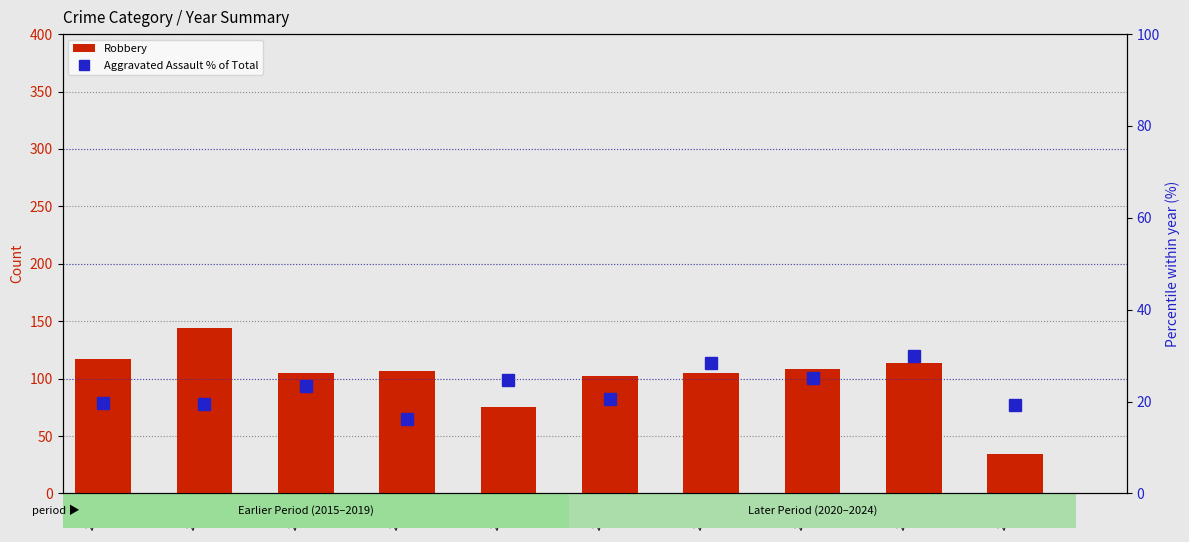

What is the difference between the maximum and second lowest values in the Robbery series?

69.0